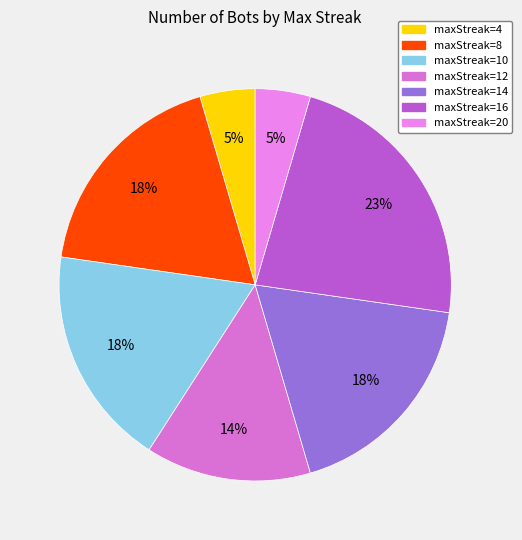

How many slices are in this pie chart?

7